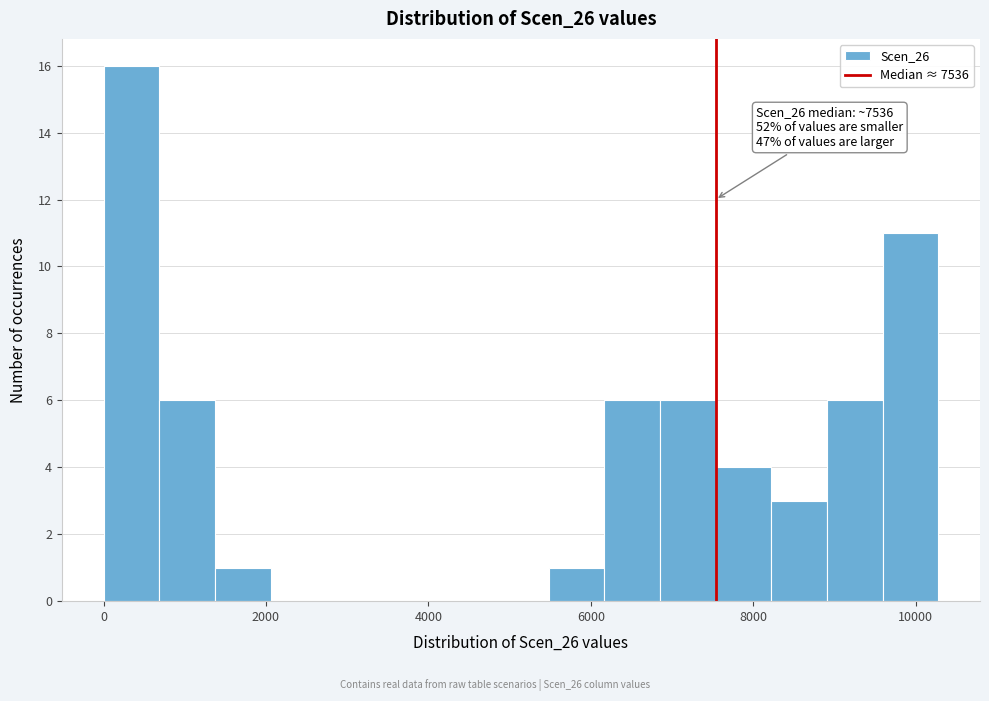

Around what value on the x-axis is the tallest bar? Give the approximate position of its centre, as read against the axis.

400